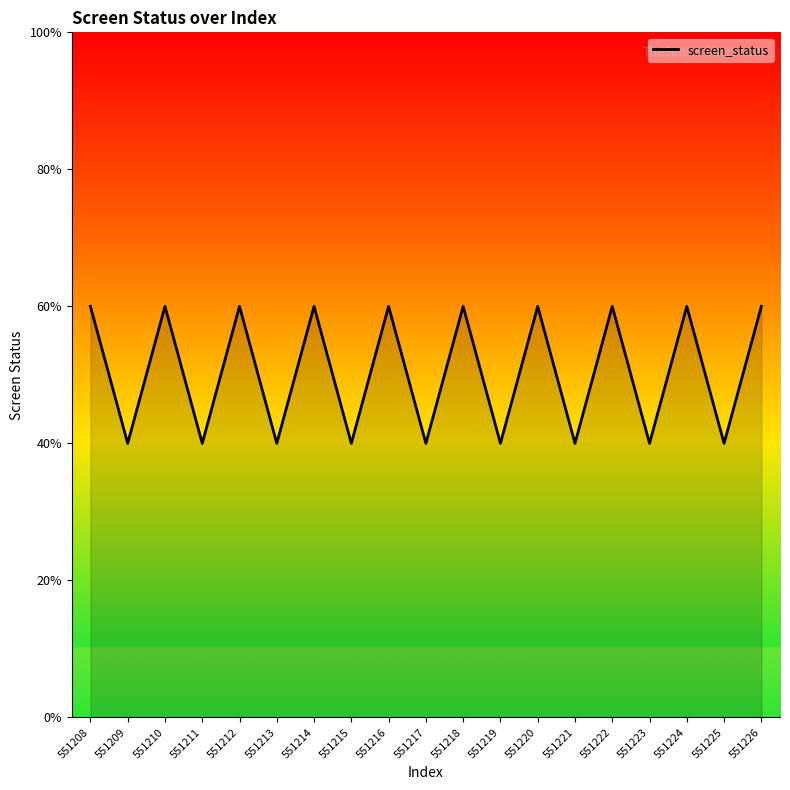

The value at 551224 is 5. True or false?

False